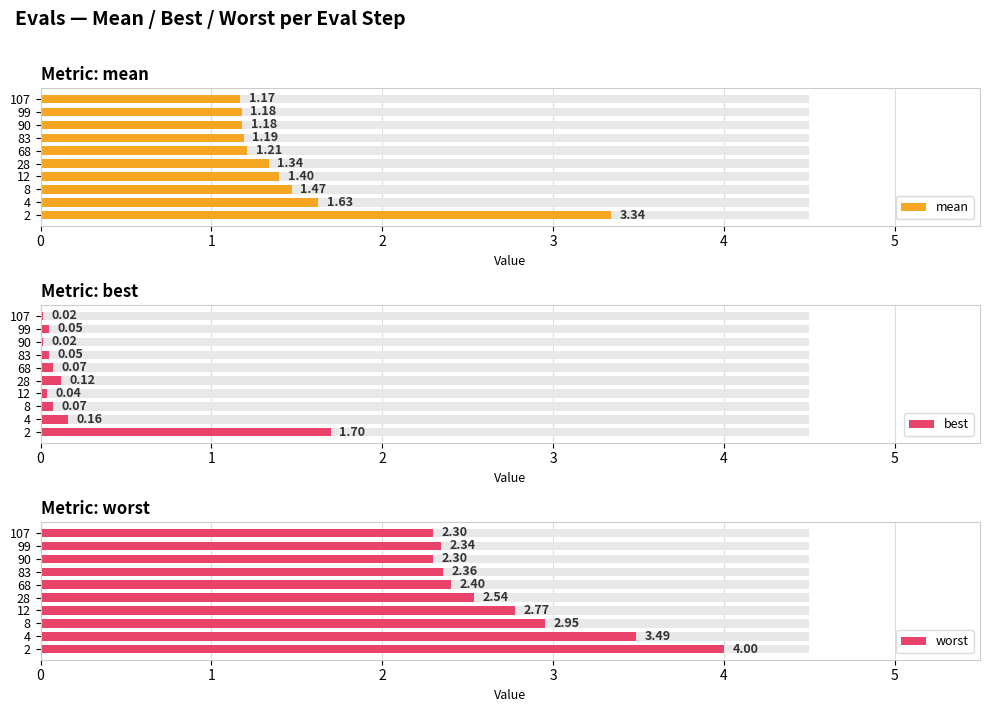

At how many categories does at least one series exceed 0?

10